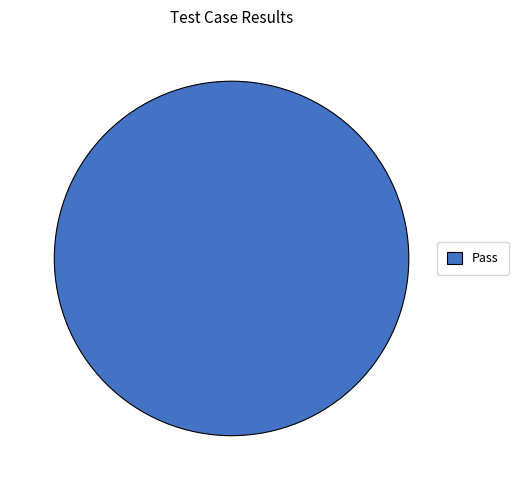

True or false: Pass accounts for 100% of the total.

True